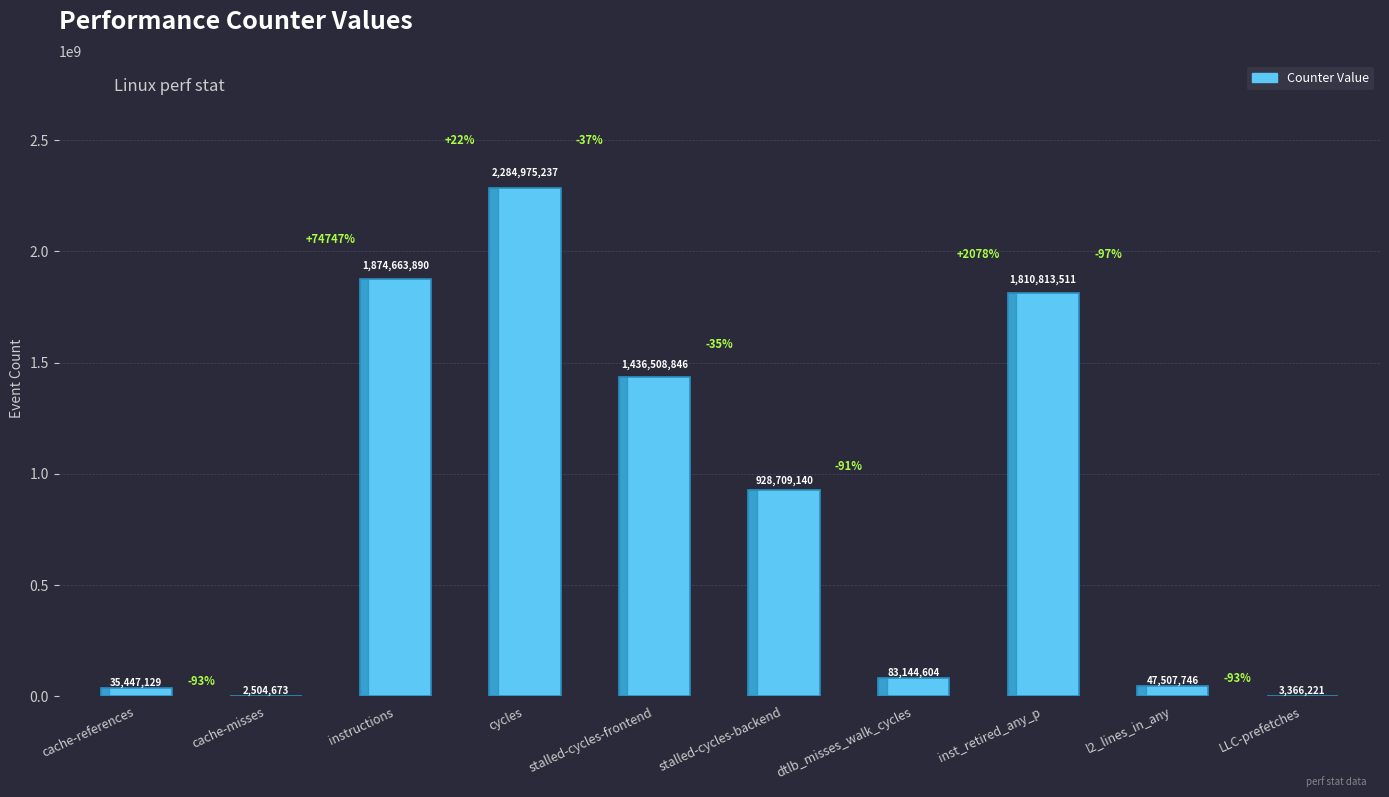

True or false: the data shows 2704905585 at inst_retired_any_p.

False